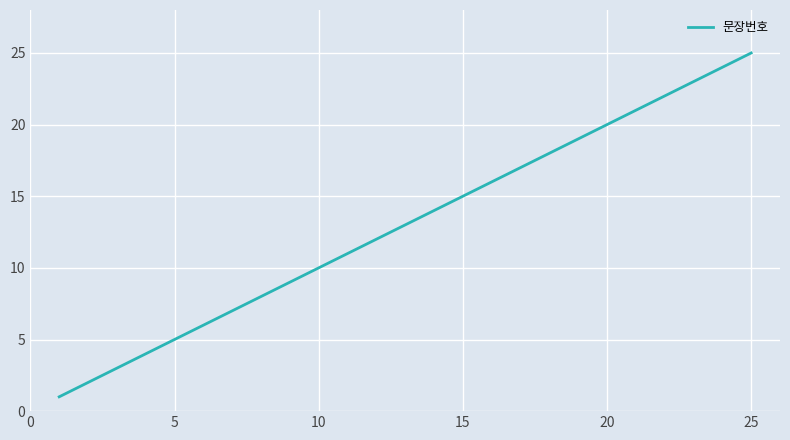

What is the maximum value shown in the chart?

25